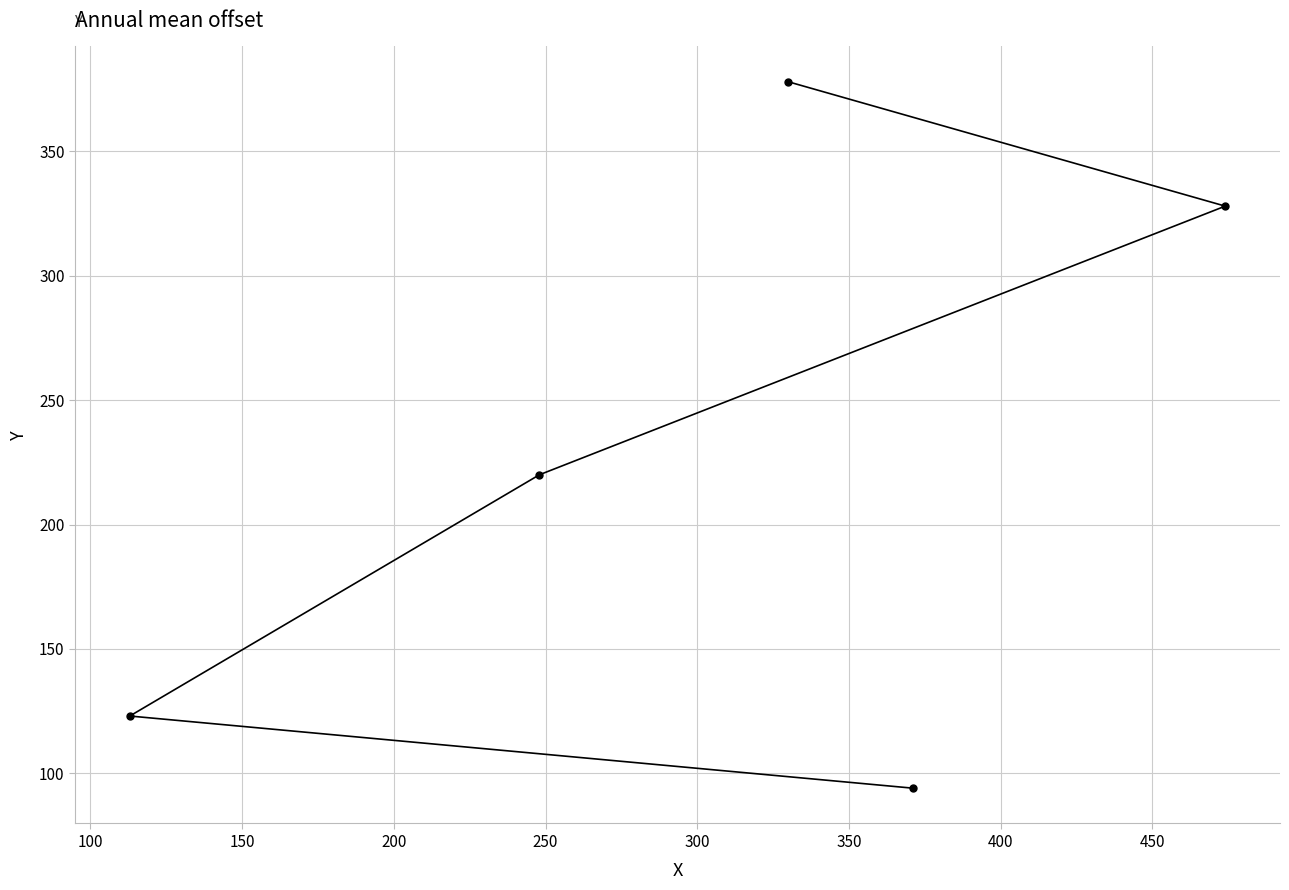

What is the difference between the second highest and minimum values?

234